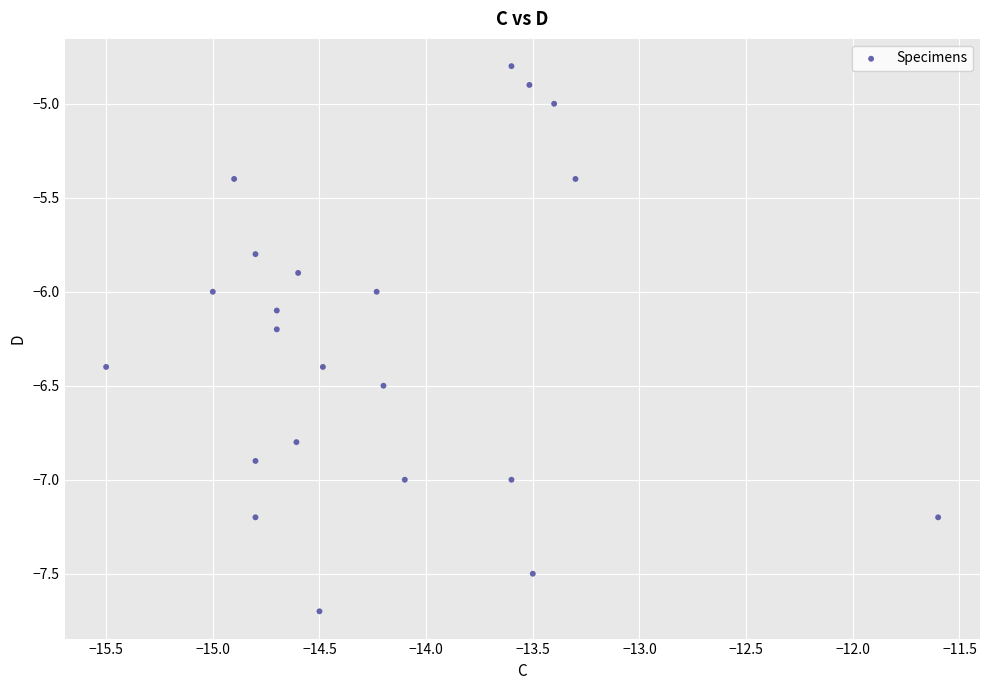

What is the range of Y values (max minus min)?

2.9